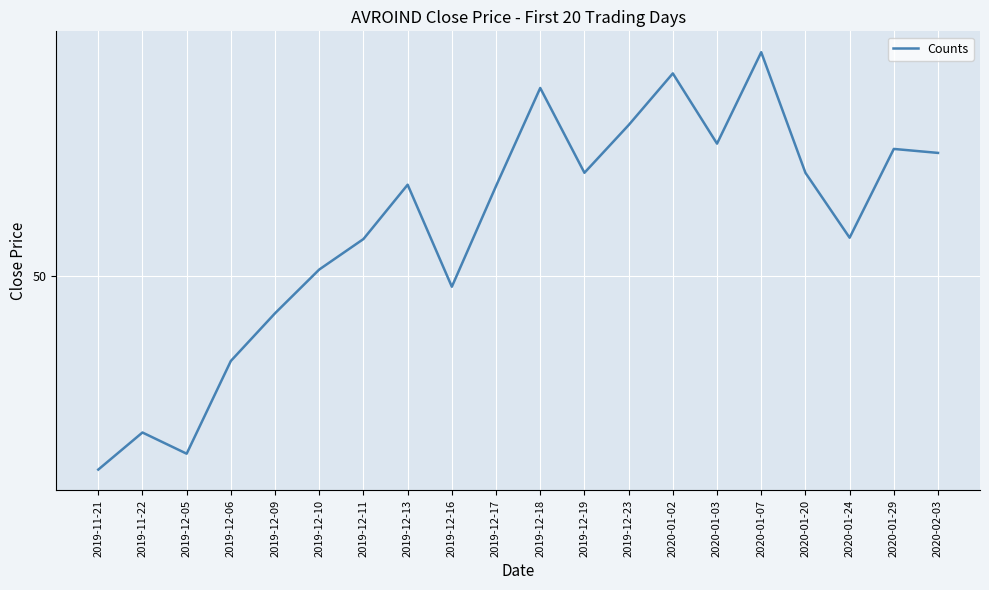

Does the chart display data point markers on the line(s)?

No